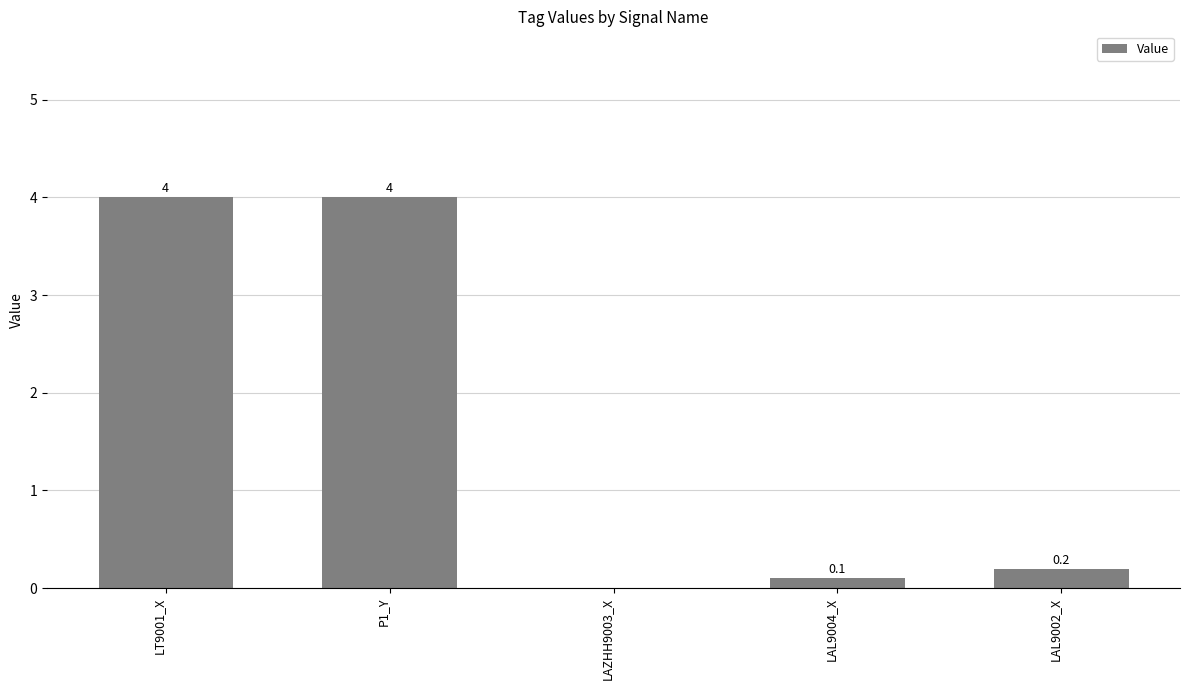

At which label is the value closest to 2?

LAL9002_X